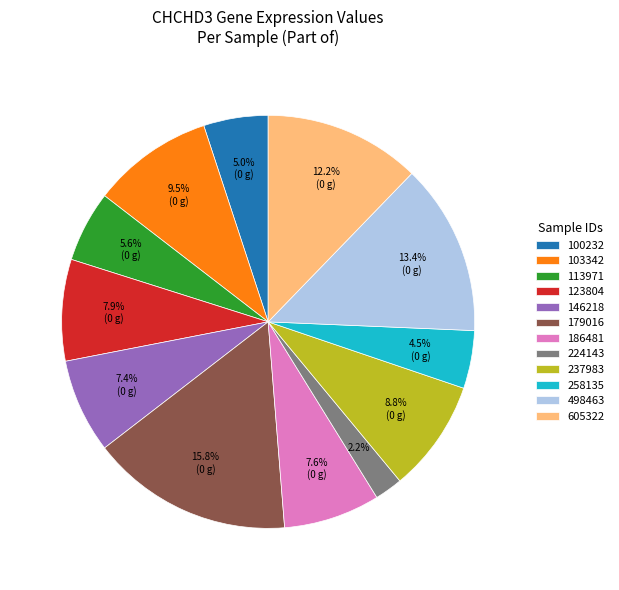

Does 123804 represent more than half of the total?

No